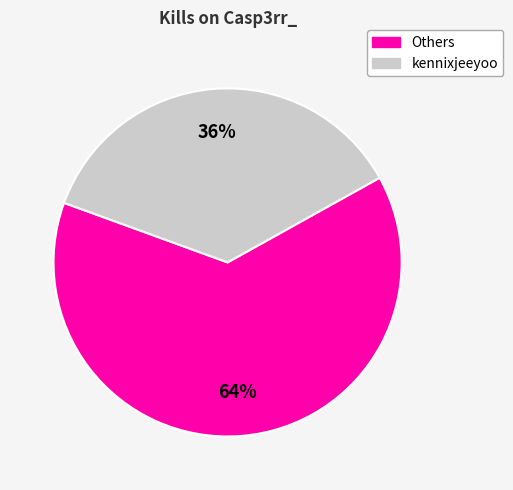

Is there any slice that represents more than half of the pie?

Yes